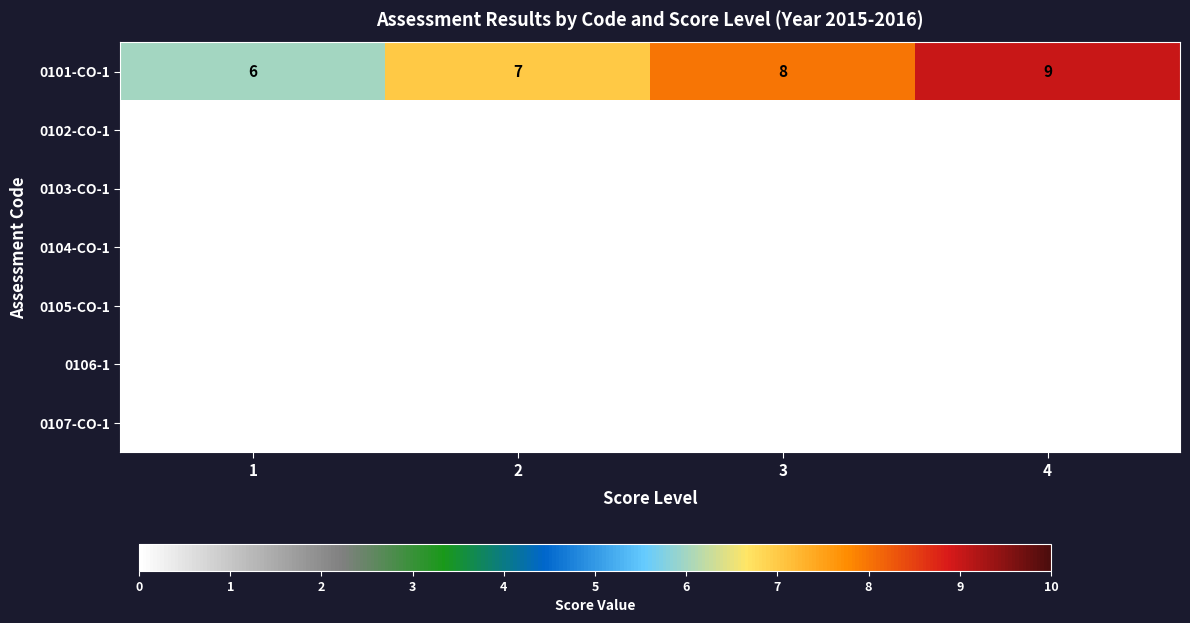

Which category has the highest value across all series?

4